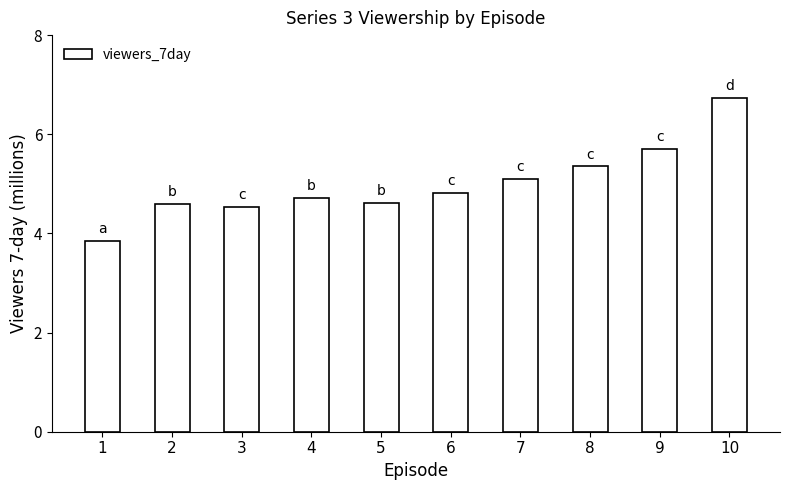

Read the value at 3.

4.5